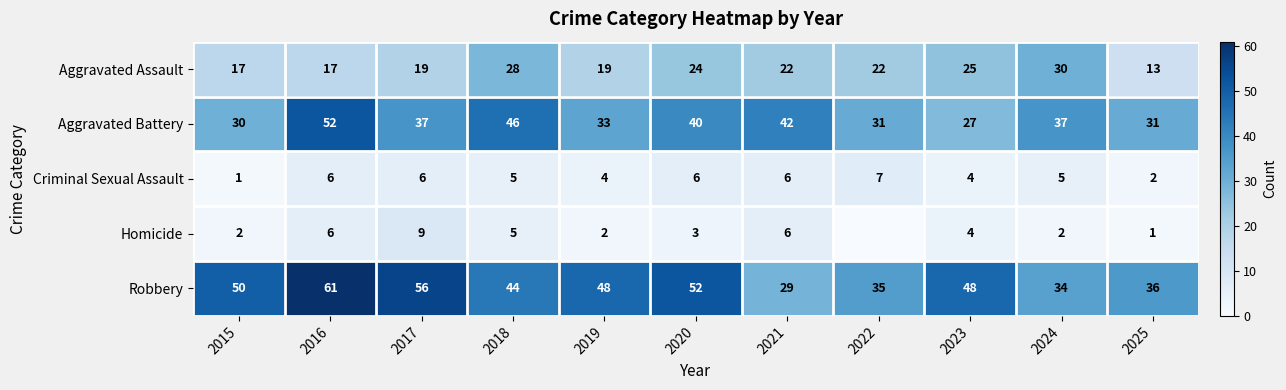

What is the sum of the Robbery values at 2019 and 2015?

98